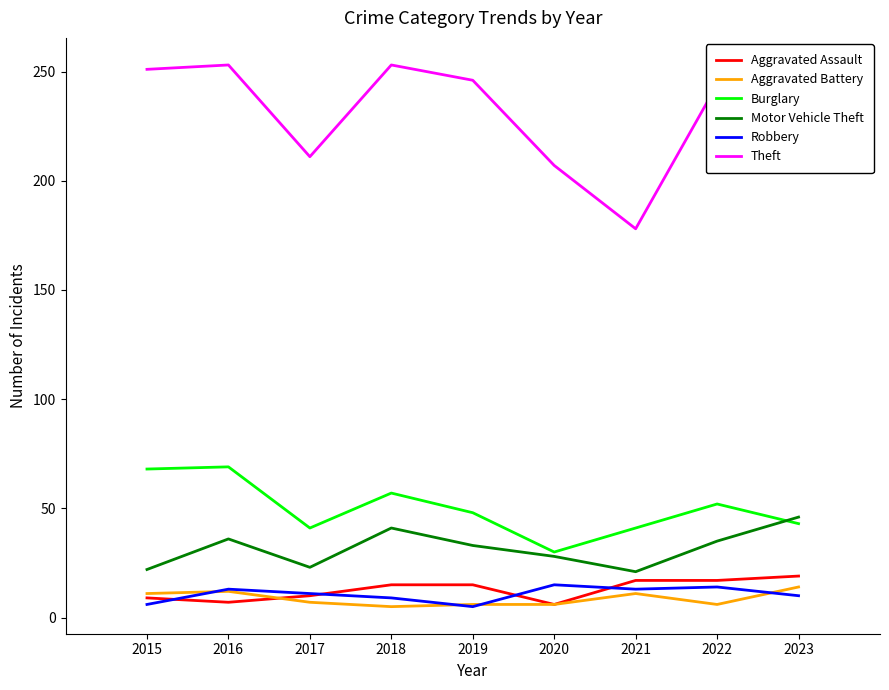

True or false: Theft has a value of 312 at 2020.

False